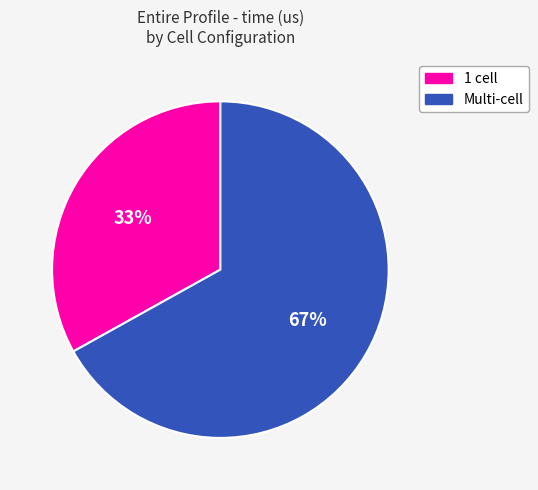

How many segments does this pie chart have?

2